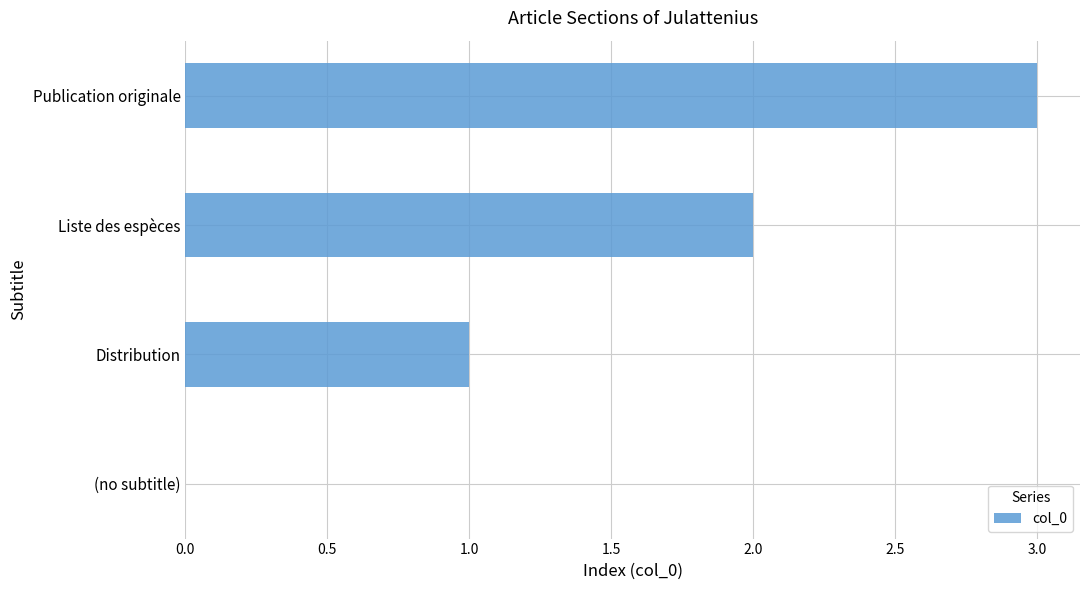

What is the ratio of the value at Publication originale to the value at Distribution?

3.0